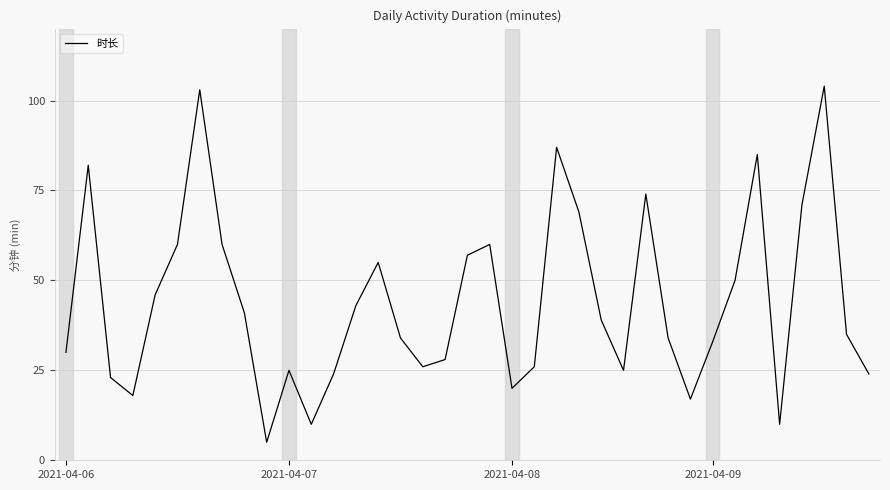

What is the greatest value displayed?

104